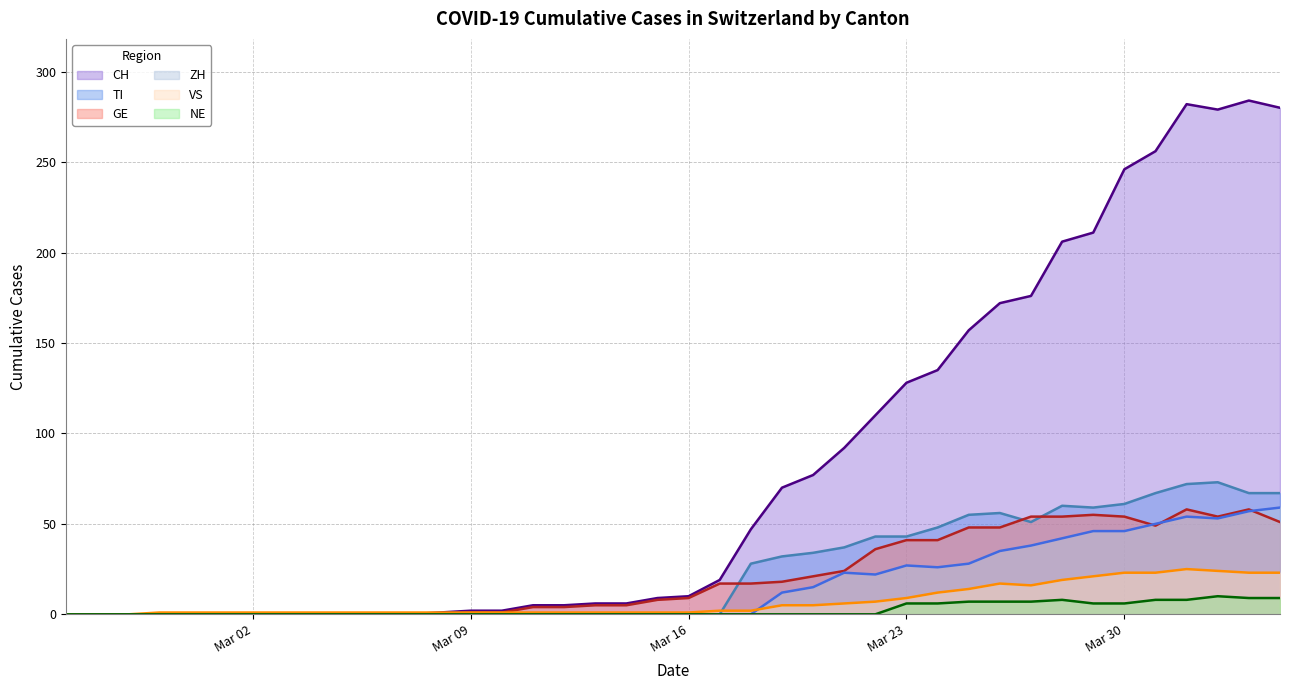

How many data points in VS are less than 1?

3